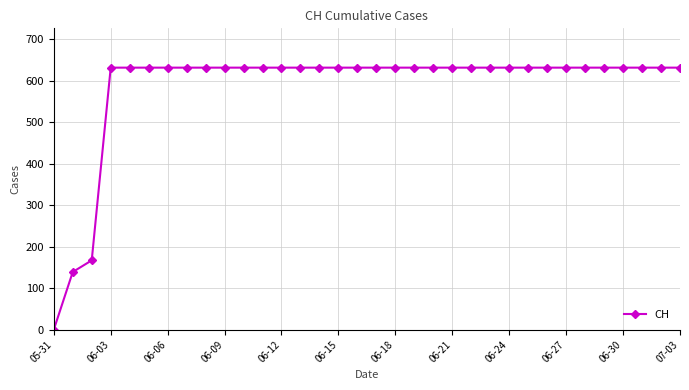

What is the maximum value shown in the chart?

631